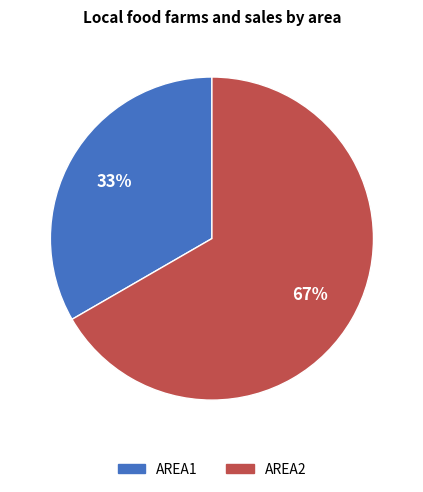

What percentage is the AREA2 slice, to the nearest percent?

67%